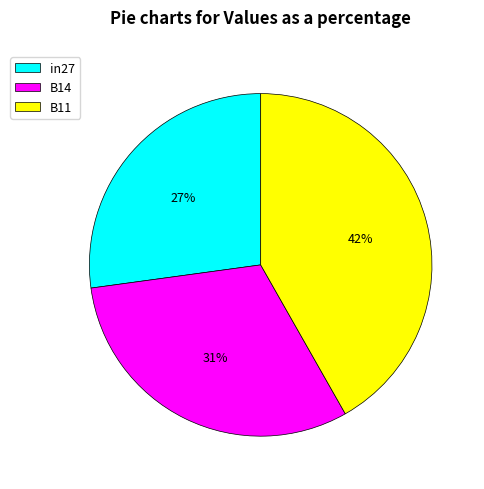

Rank the categories by value from highest to lowest.

B11, B14, in27